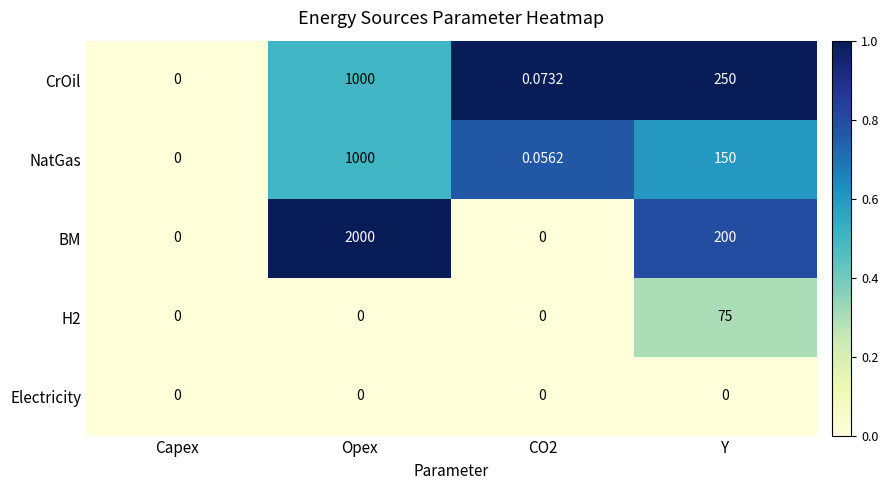

What is the difference between the highest and lowest values at Opex?

2000.0